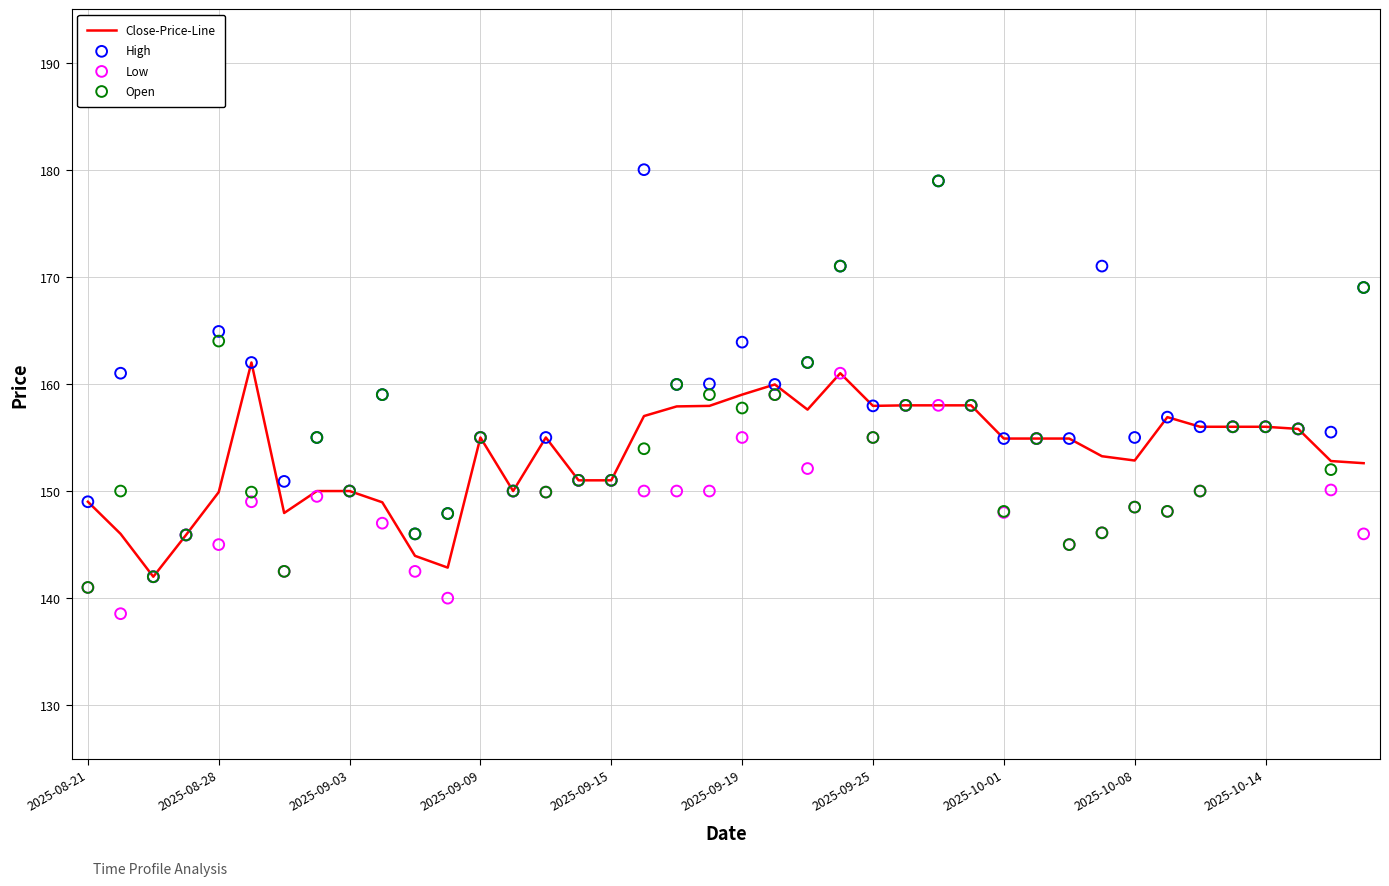

Which series has the widest spread of Y values?

High